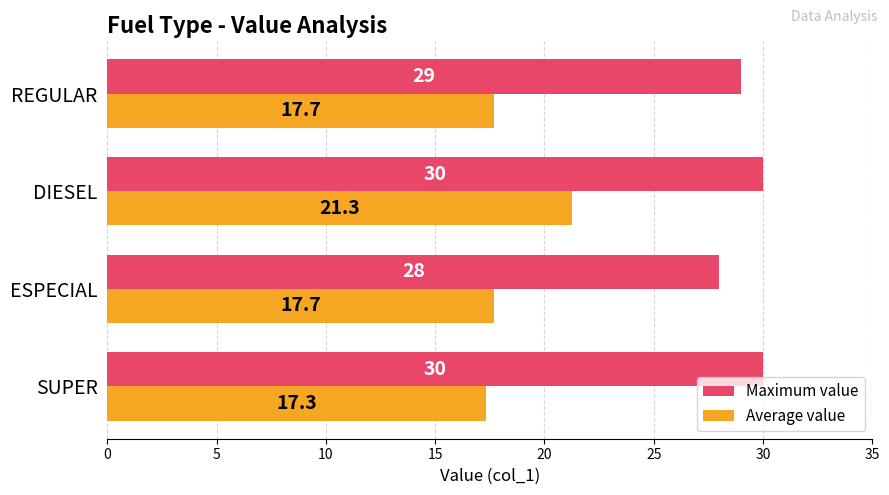

At how many categories does at least one series exceed 24?

4